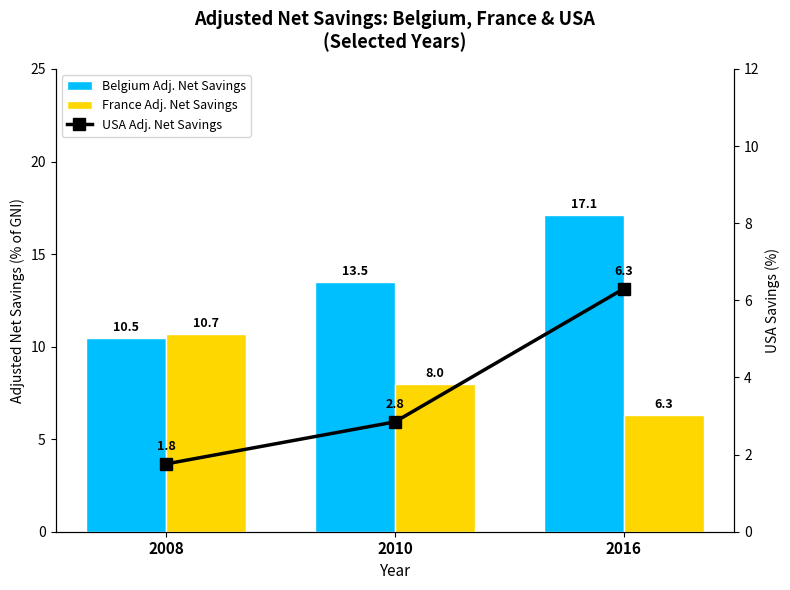

What is the average value of the France Adj. Net Savings series?

8.3